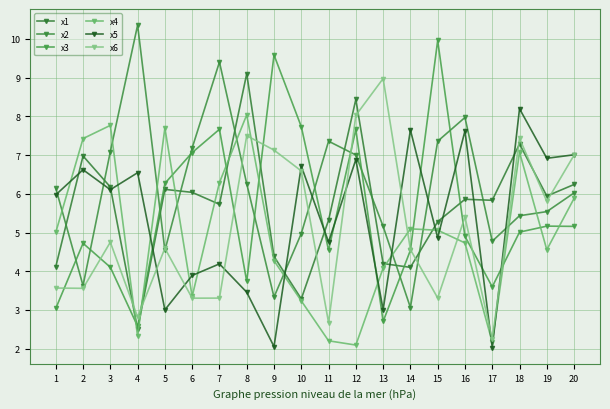

At which category does the chart reach its minimum across all series?

17